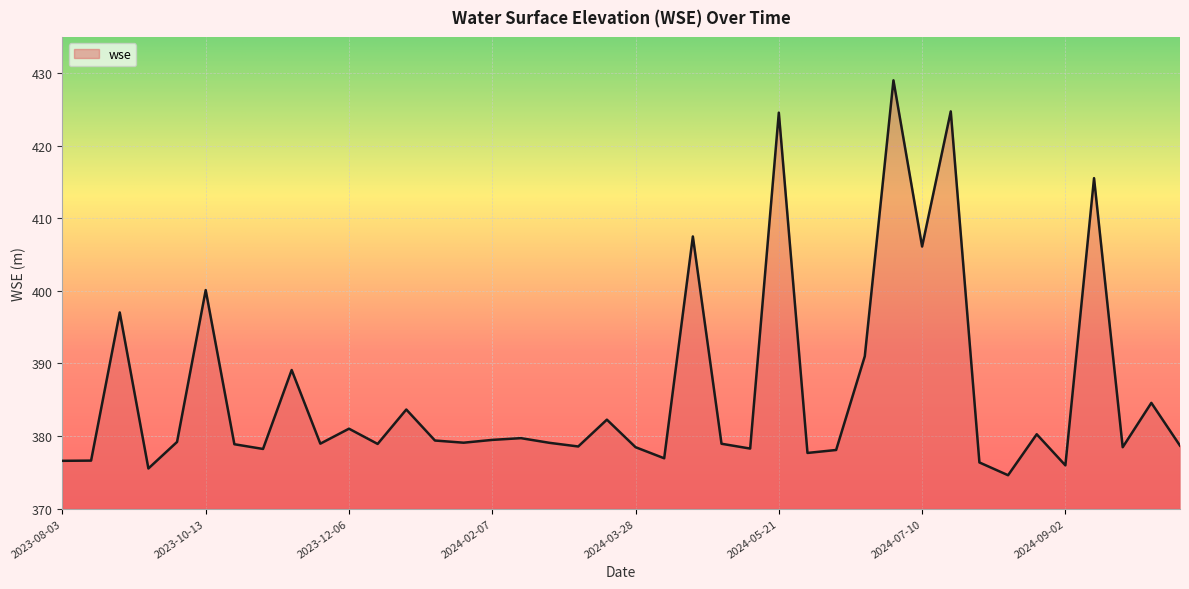

How many lines are shown in the chart?

1